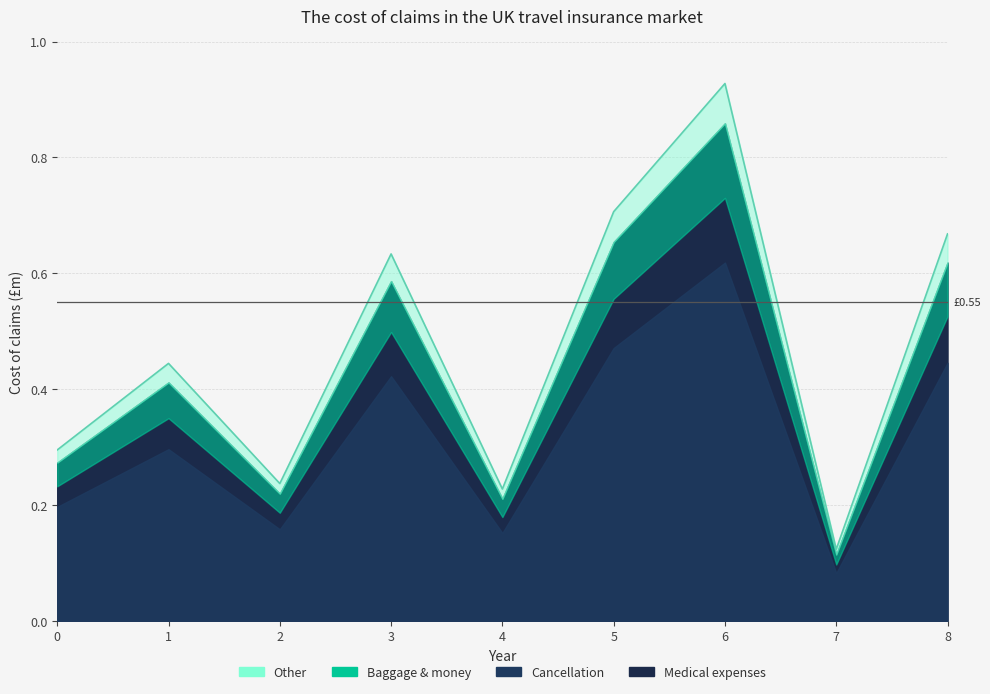

Which has a higher value, 1 or 6?

6